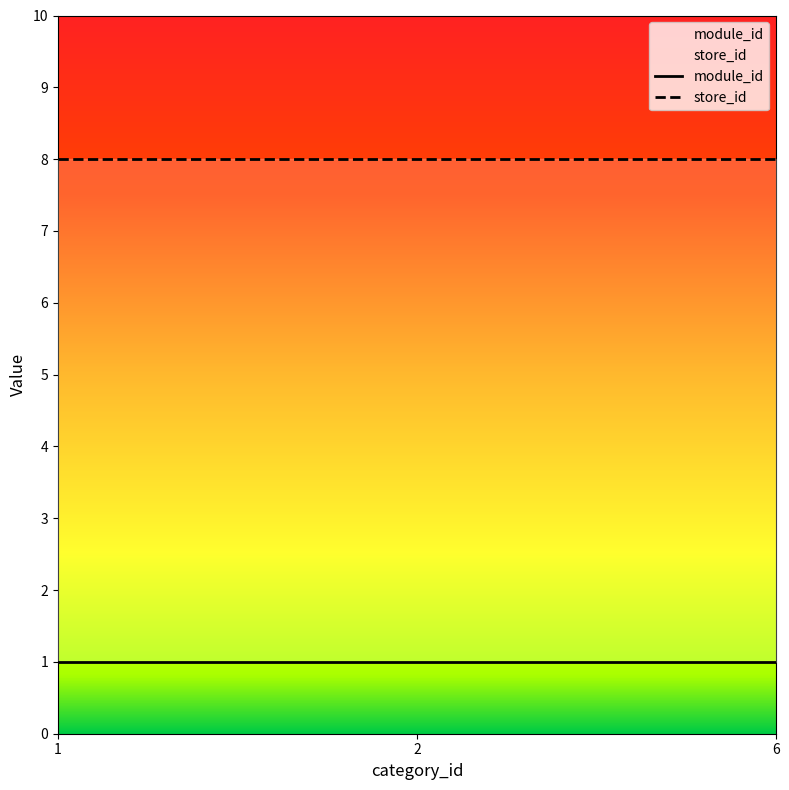

How many categories are shown in the chart?

3